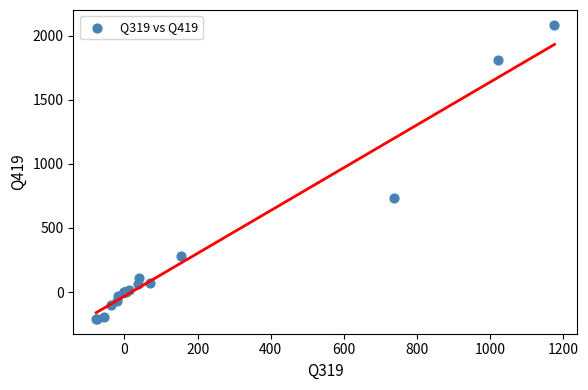

What Y value in the scatter plot is closest to 937?

735.9